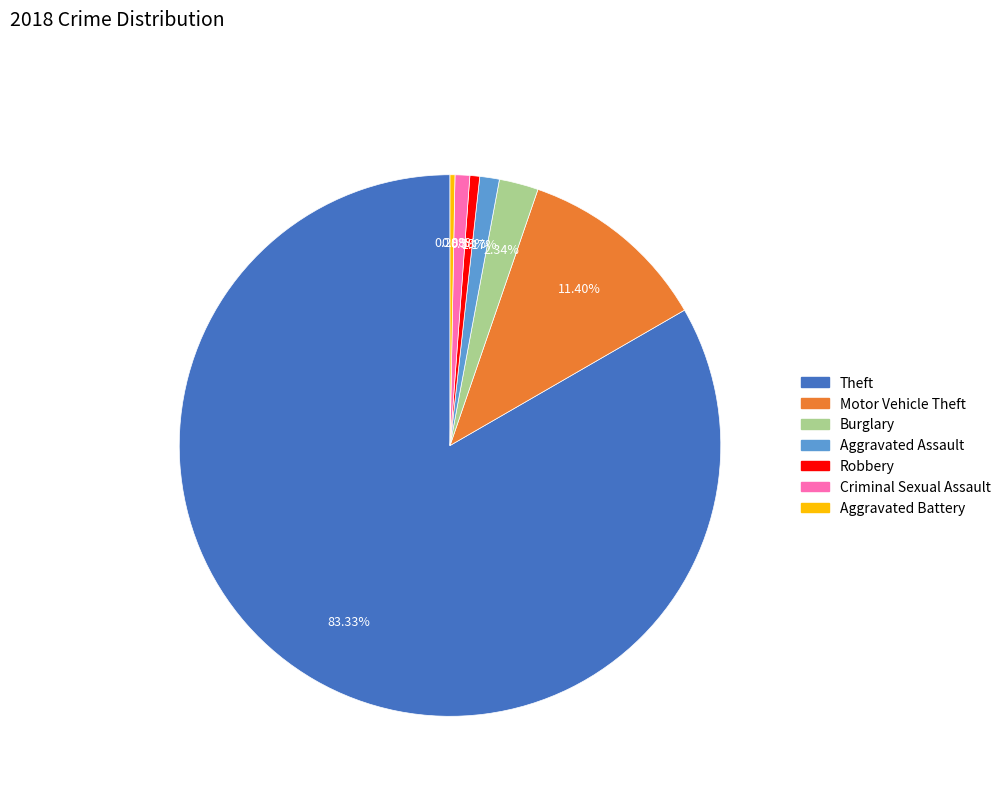

Combined, do Robbery and Motor Vehicle Theft account for over 50%?

No